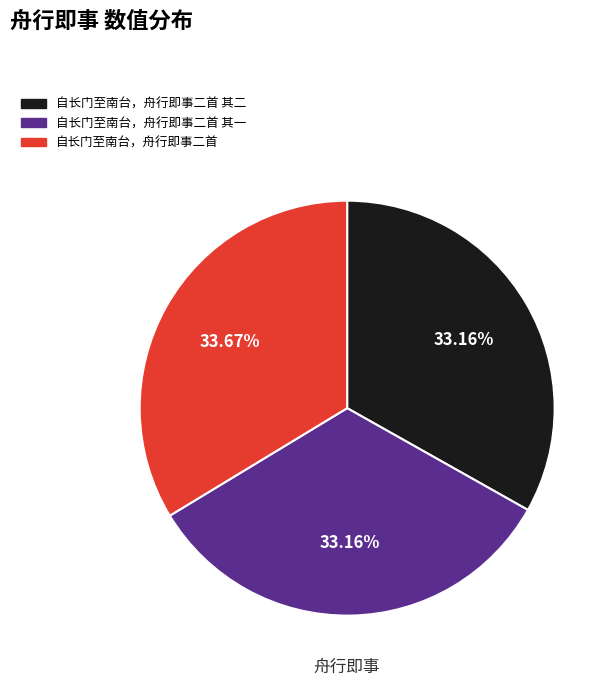

What percentage is the 自长门至南台，舟行即事二首 slice, to the nearest percent?

34%